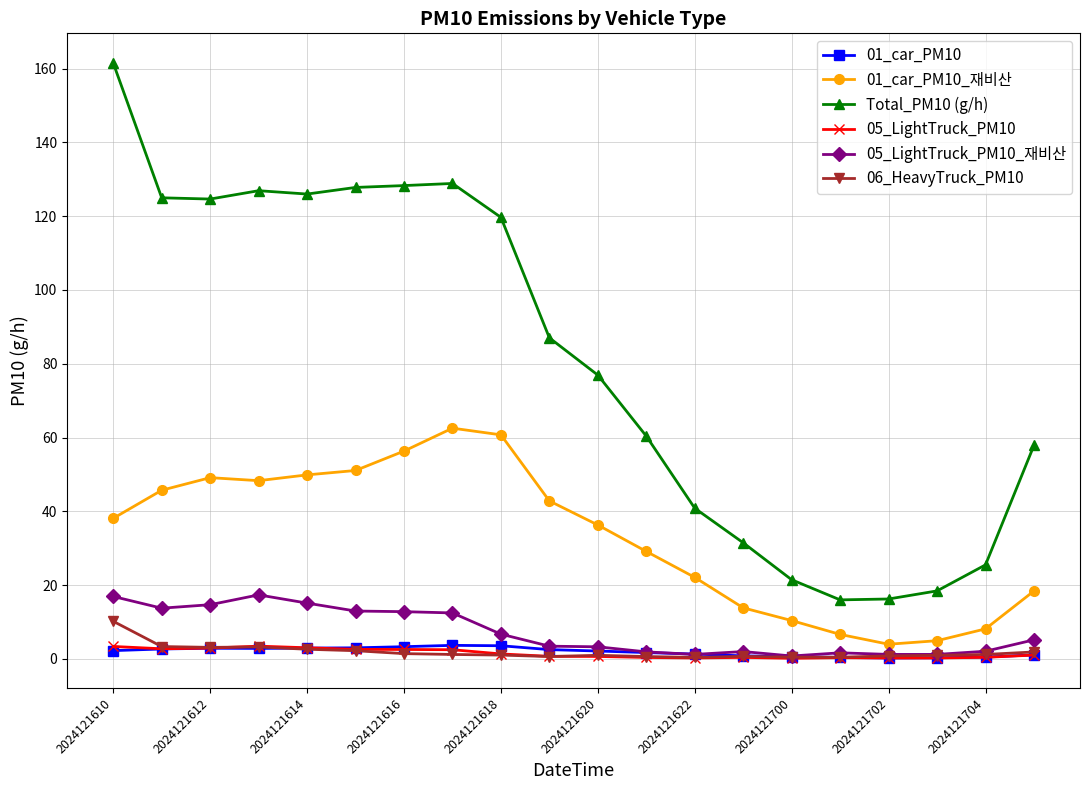

What is the maximum value for 01_car_PM10?

3.7